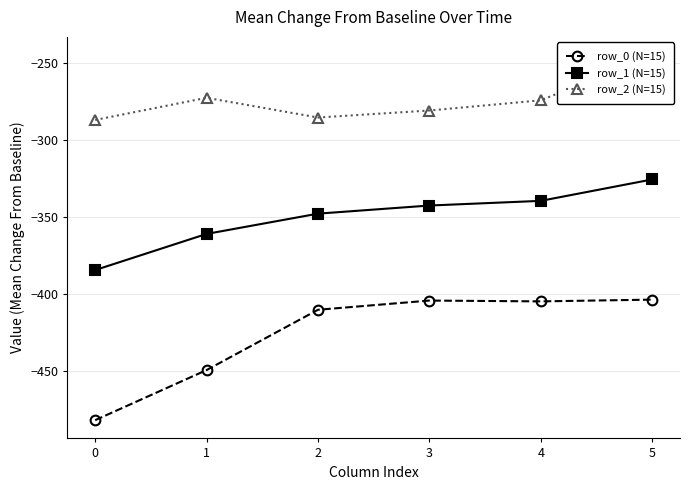

The value of row_0 (N=15) at 1 is -747.4. True or false?

False